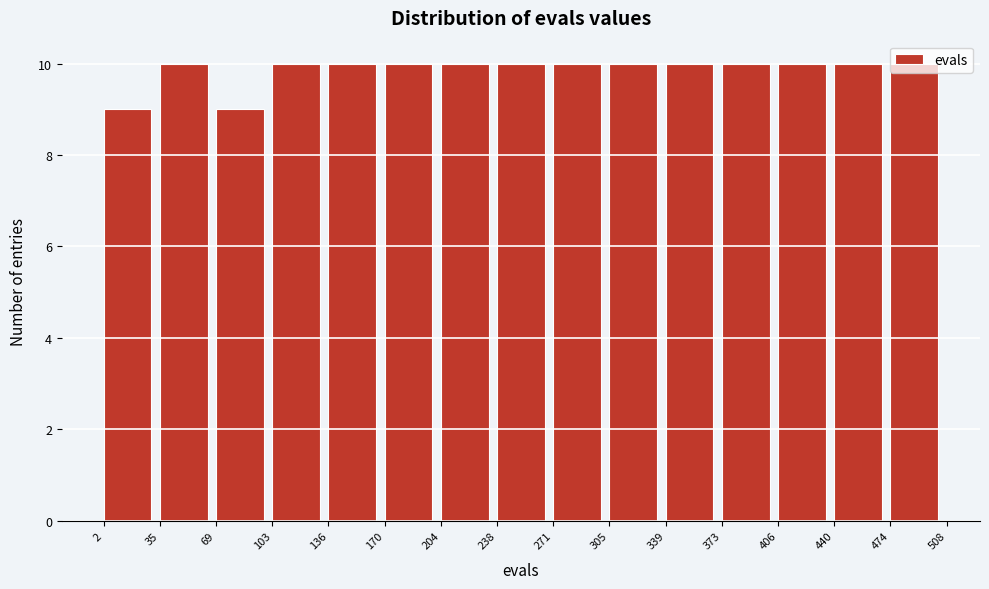

Reading left to right, transcribe this chart: for each bar, give the range it covers on the x-axis and its height. The values are not printed on the chart, so give them approximately, as read against the axis.

2 to 35: 9
35 to 69: 10
69 to 103: 9
103 to 136: 10
136 to 170: 10
170 to 204: 10
204 to 238: 10
238 to 271: 10
271 to 305: 10
305 to 339: 10
339 to 373: 10
373 to 406: 10
406 to 440: 10
440 to 474: 10
474 to 508: 10